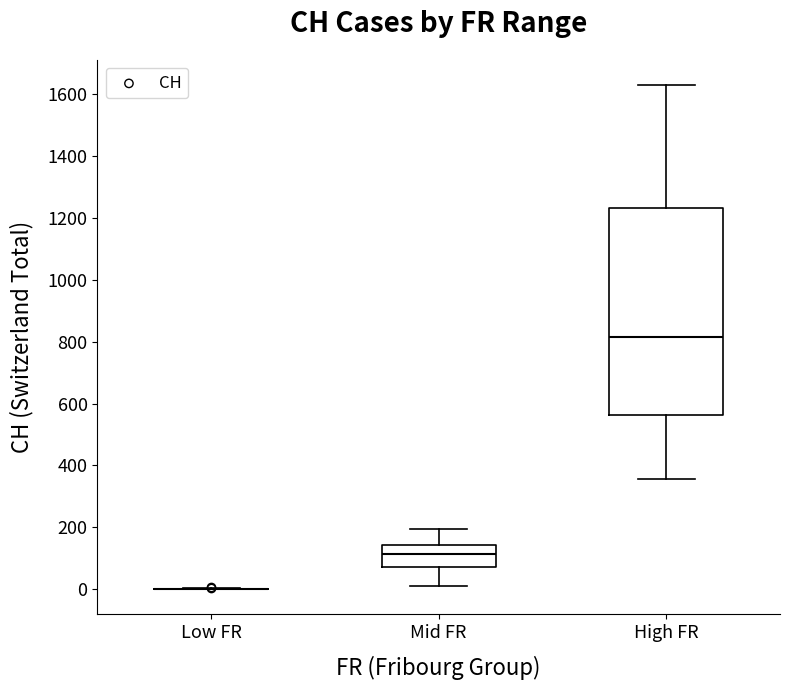

Which box is the tallest, from its lower edge to its upper edge?

High FR